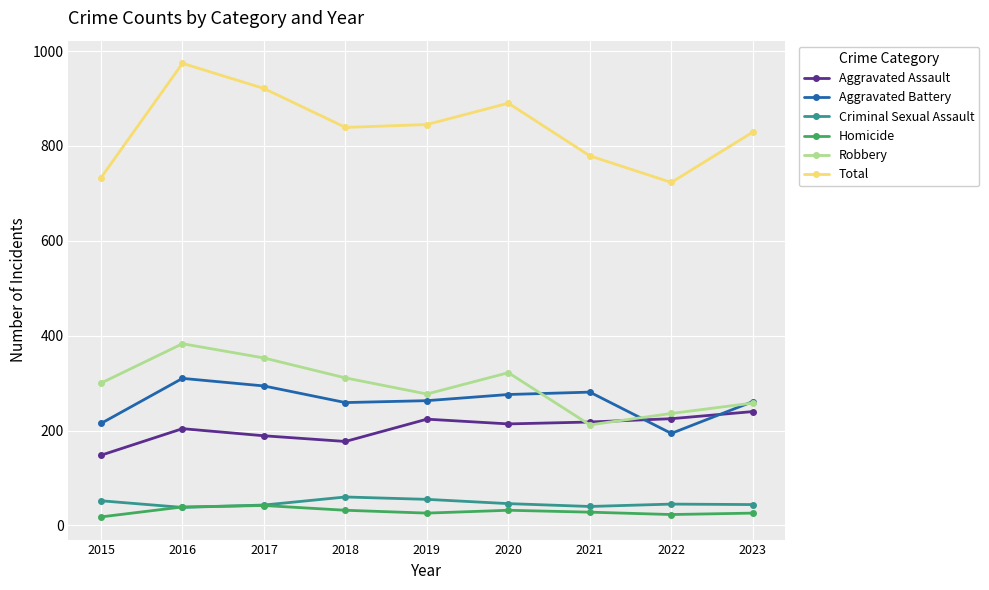

Is it true that Aggravated Battery equals 423 at 2021?

False